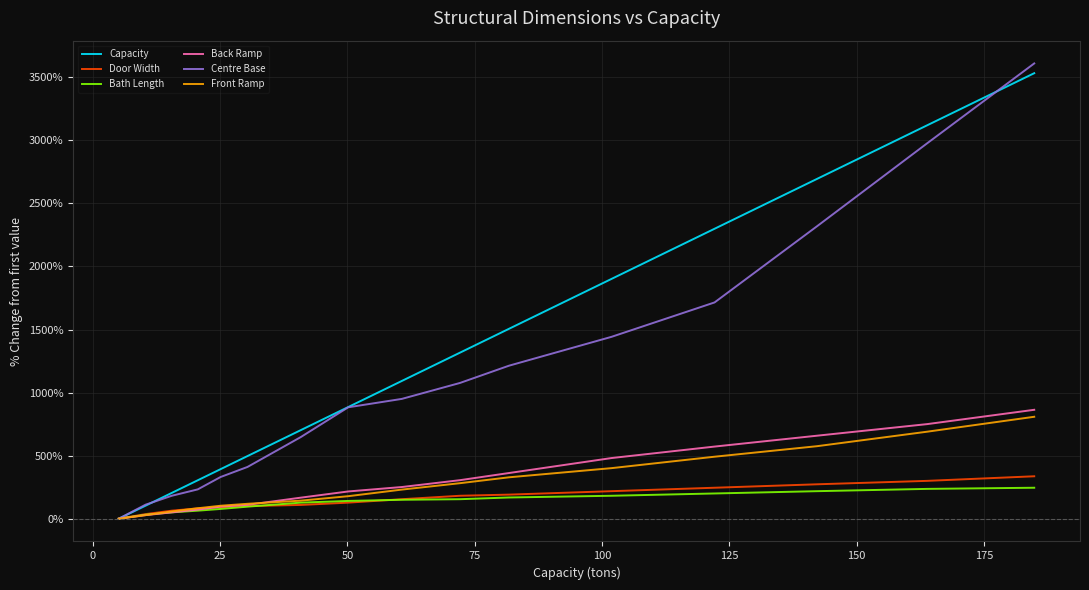

What is the highest value of the Capacity series?

3532.6